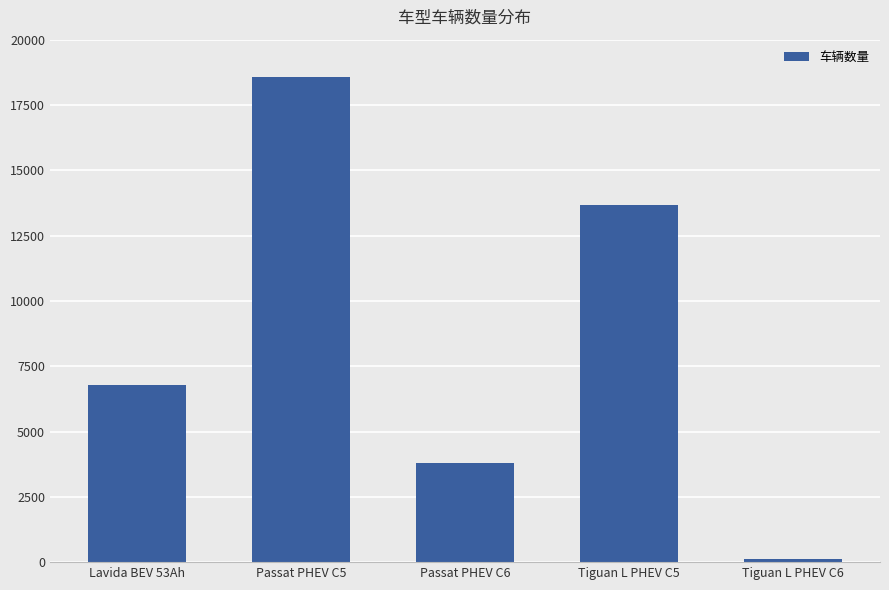

At which category does the chart reach its minimum across all series?

Tiguan L PHEV C6